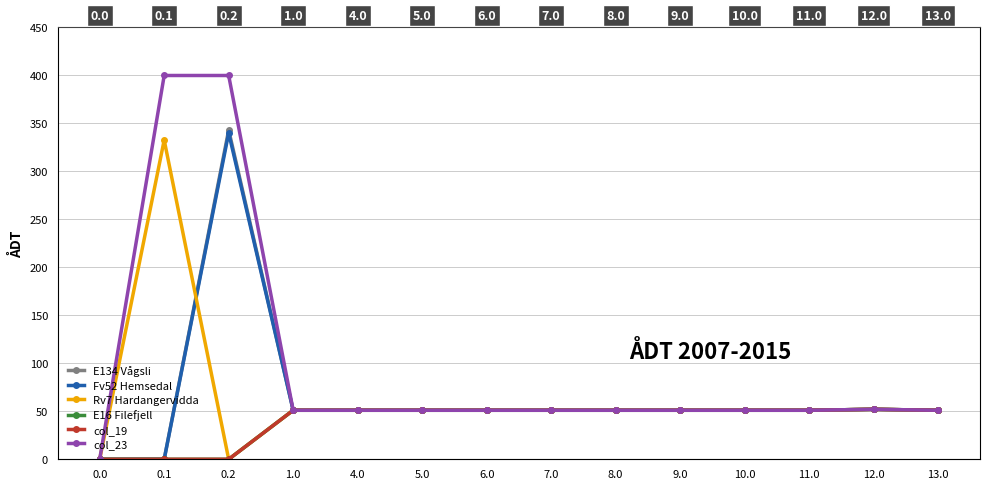

Does the chart display data point markers on the line(s)?

Yes